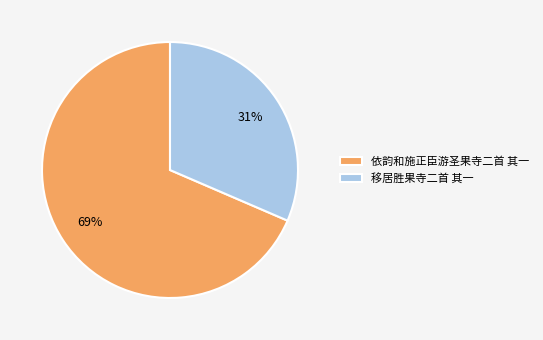

Between 依韵和施正臣游圣果寺二首 其一 and 移居胜果寺二首 其一, which is larger?

依韵和施正臣游圣果寺二首 其一